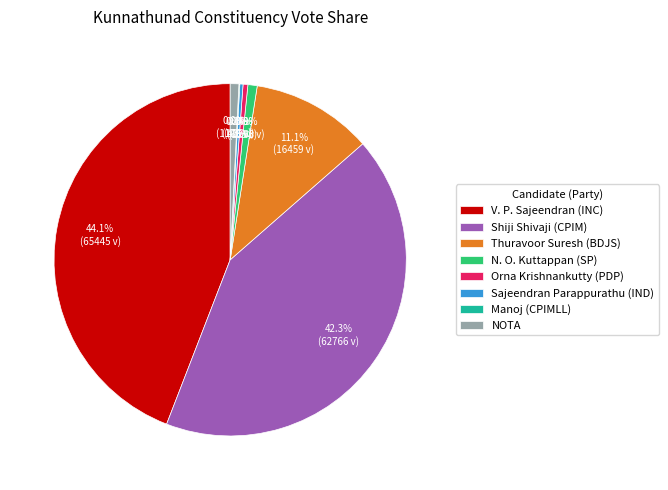

To the nearest percent, what is the average slice percentage?

12%